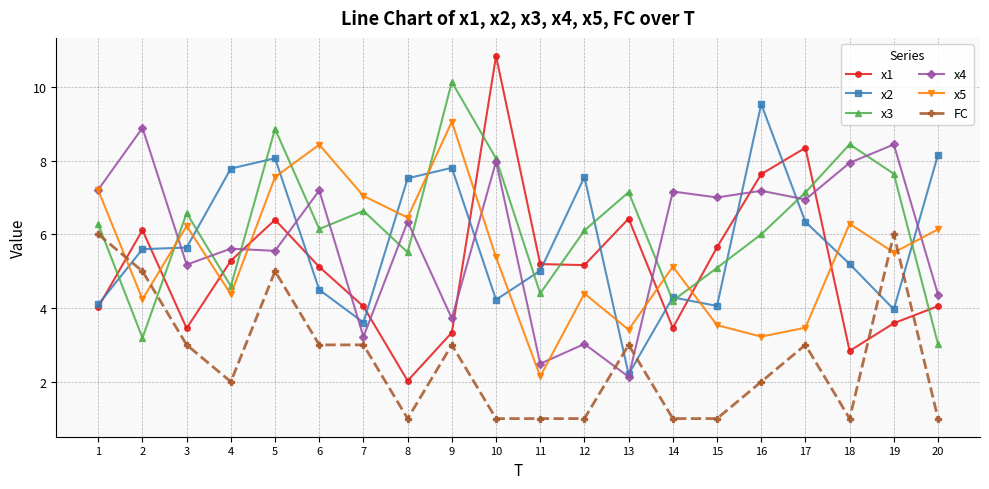

Which category has the highest value in the x4 series?

2